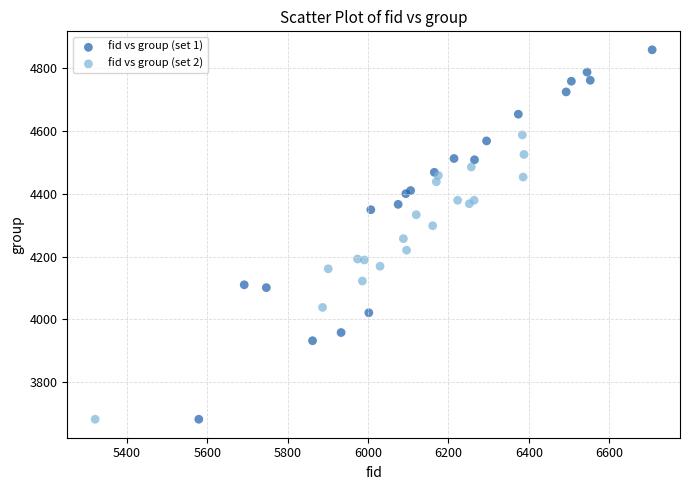

Which series has the largest Y range (max minus min)?

fid vs group (set 1)